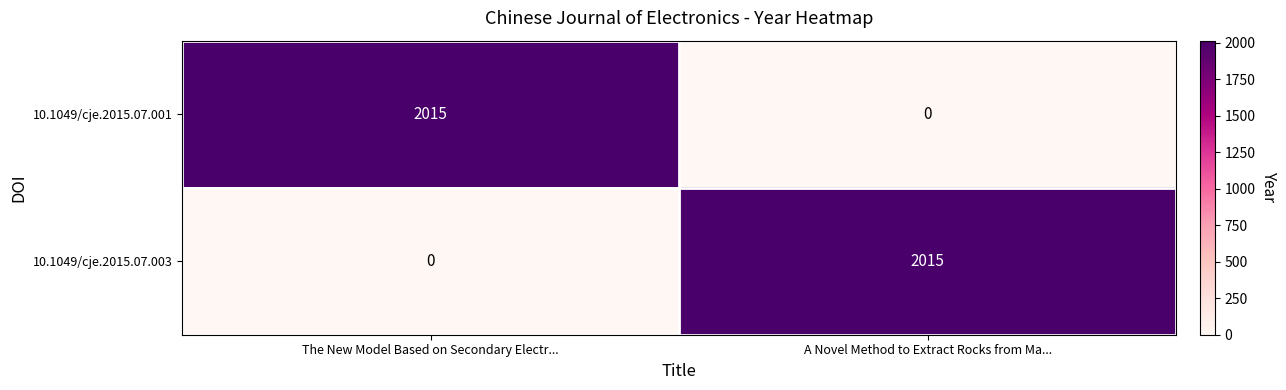

Reading left to right, list all the values displayed in this chart.

10.1049/cje.2015.07.001: The New Model Based on Secondary Electr...=2015	A Novel Method to Extract Rocks from Ma...=0
10.1049/cje.2015.07.003: The New Model Based on Secondary Electr...=0	A Novel Method to Extract Rocks from Ma...=2015